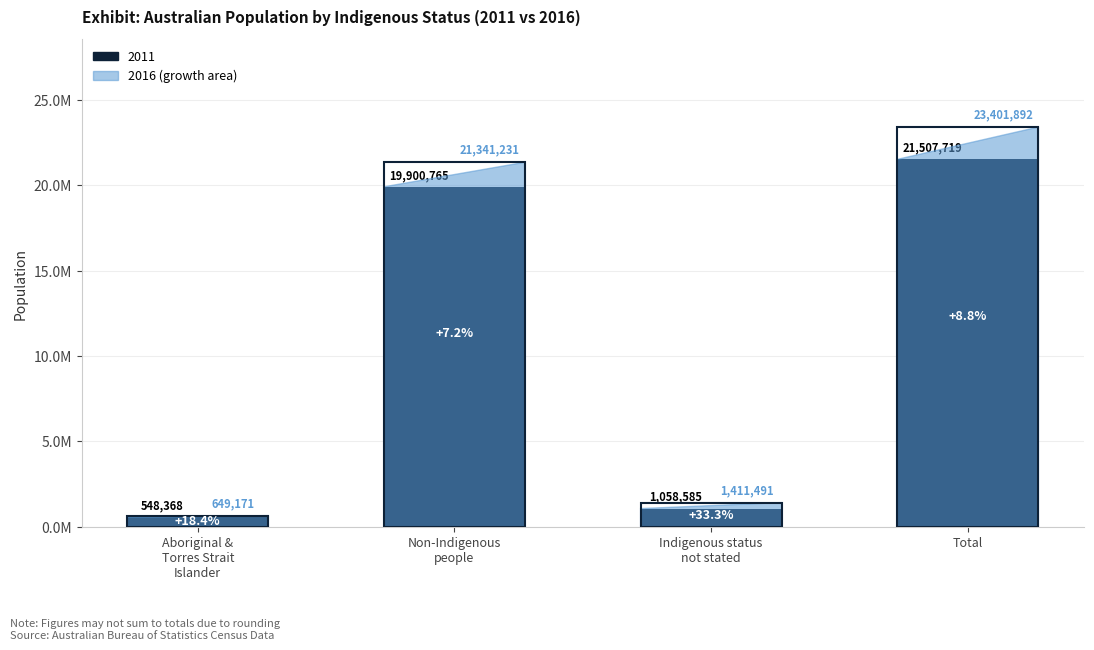

How many Non-Indigenous people values are between 19900765 and 21341231?

2